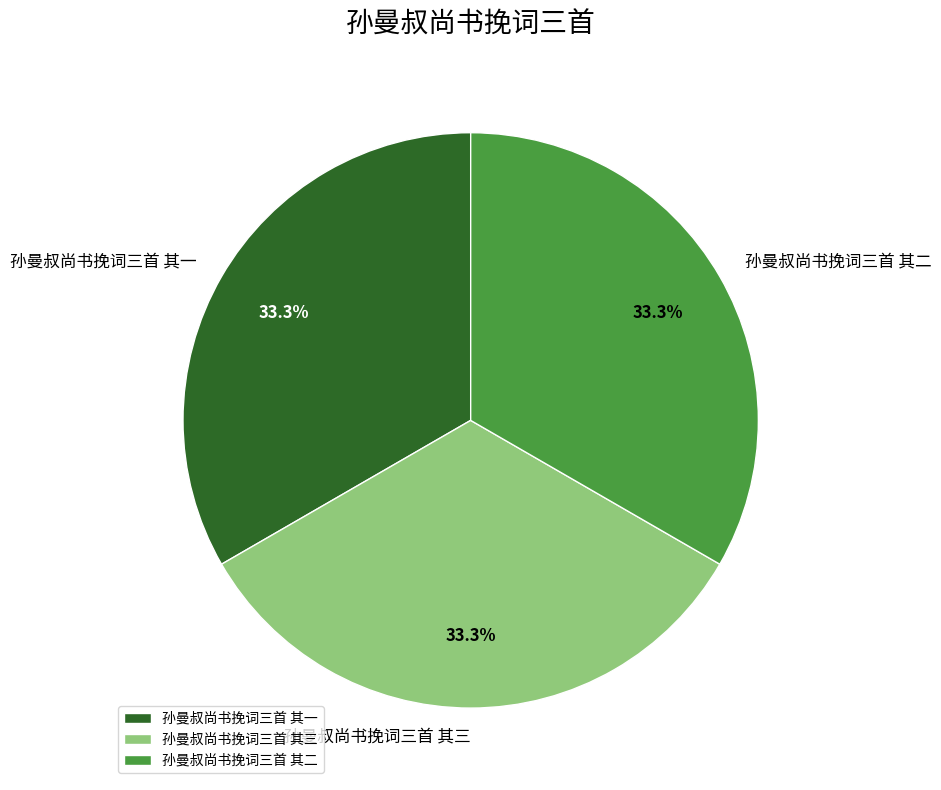

Combined, do 孙曼叔尚书挽词三首 其一 and 孙曼叔尚书挽词三首 其三 account for over 50%?

Yes